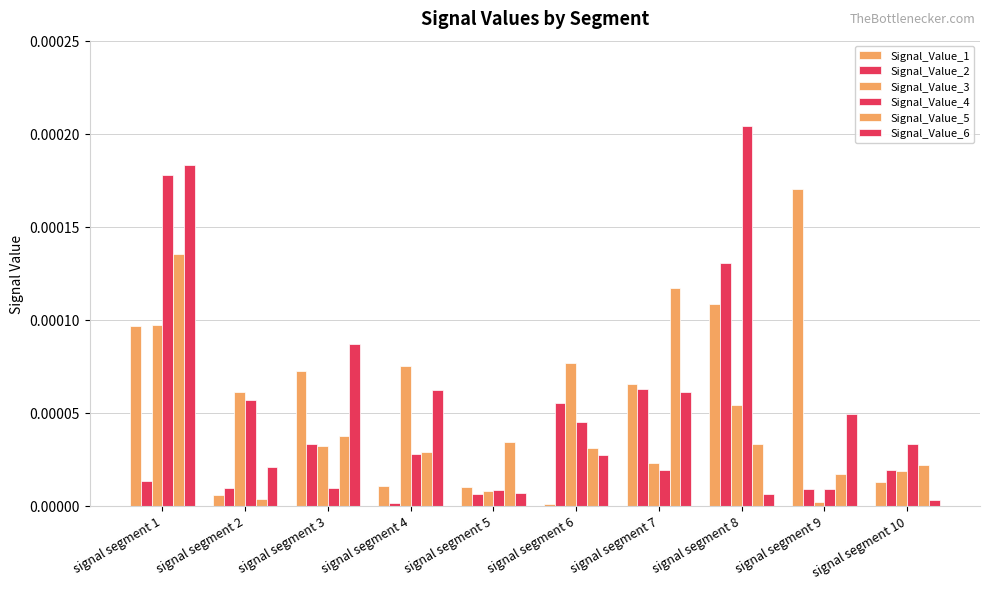

At which label does Signal_Value_1 reach its peak?

signal segment 9